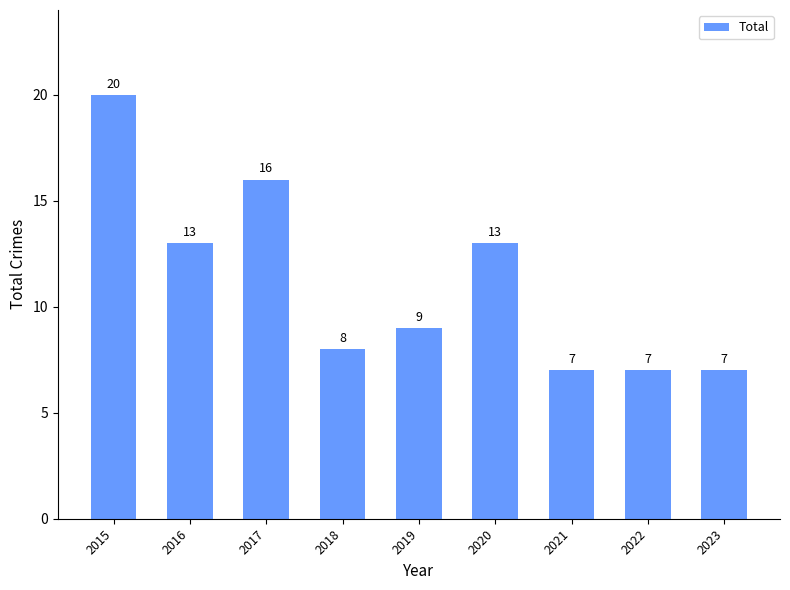

Where does the data first go above 9?

2015